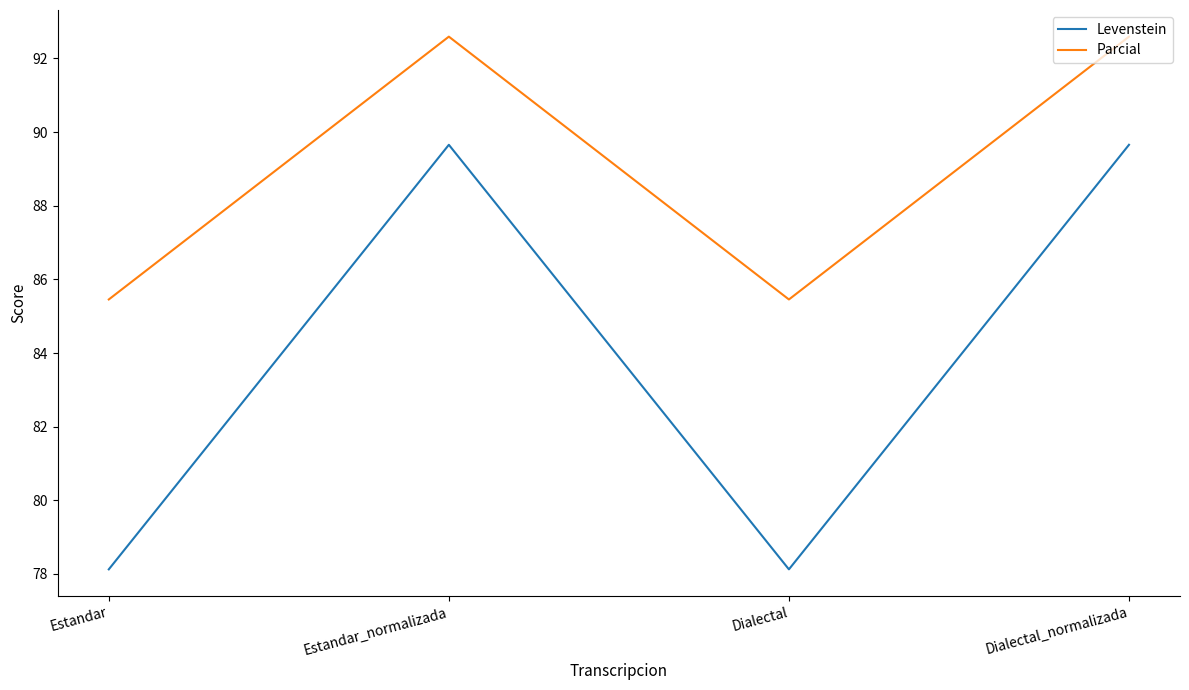

Is it true that Parcial equals 137.9 at Estandar_normalizada?

False